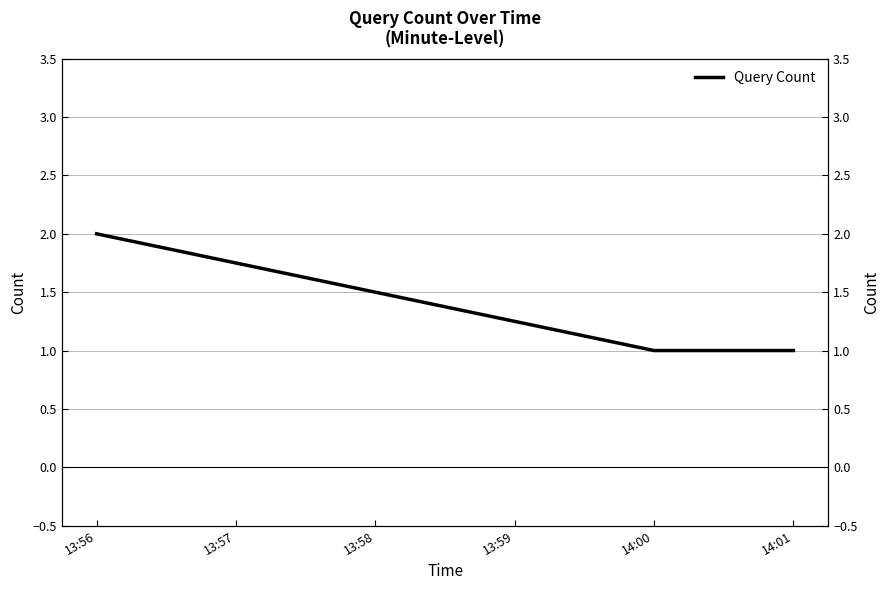

The chart shows a value of 1 at 14:01. True or false?

False